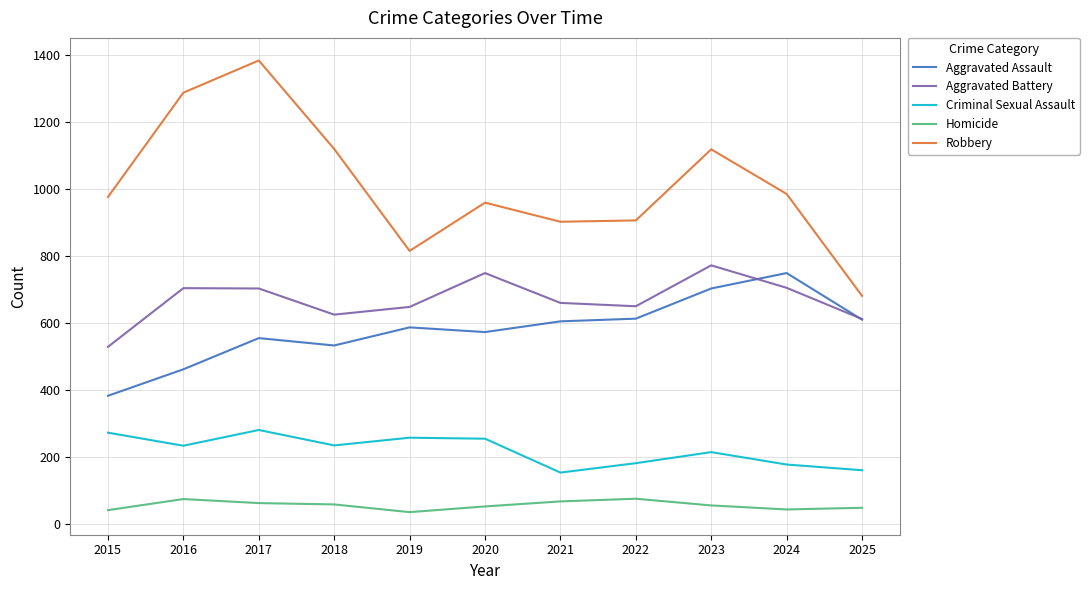

The Criminal Sexual Assault series shows 161 at 2025. True or false?

True